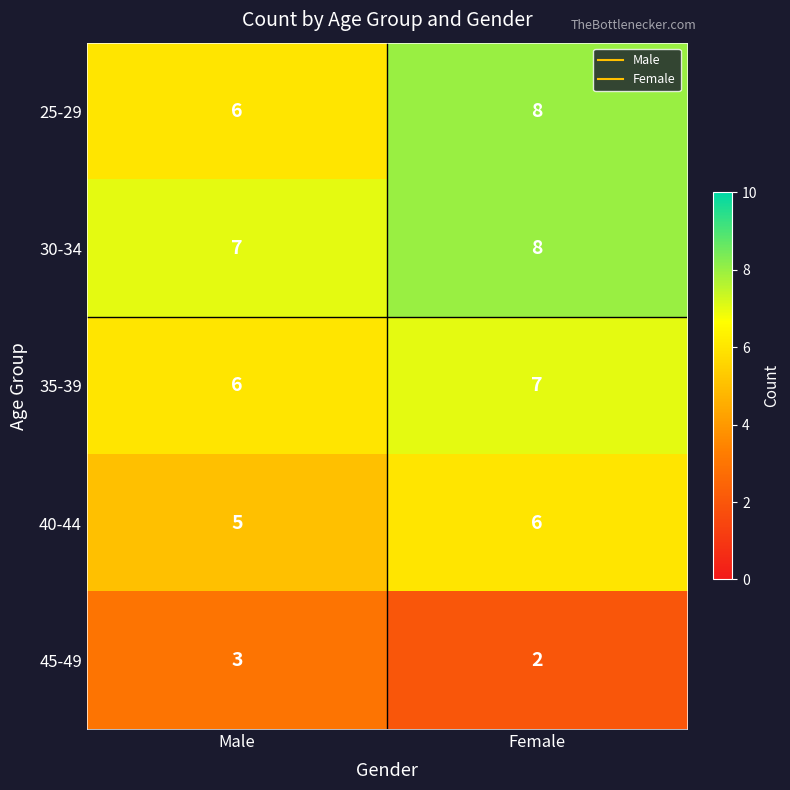

What is the spread (max minus min) of values at Male?

4